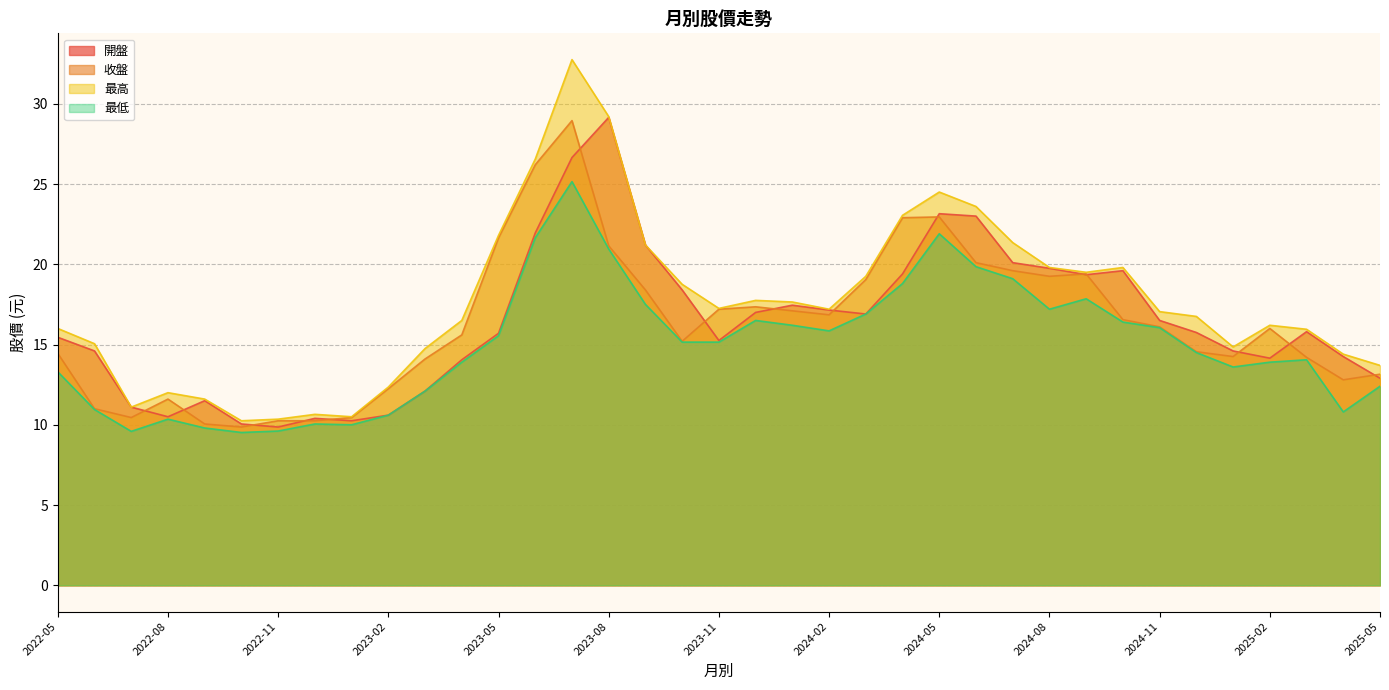

How many categories are shown in the chart?

37